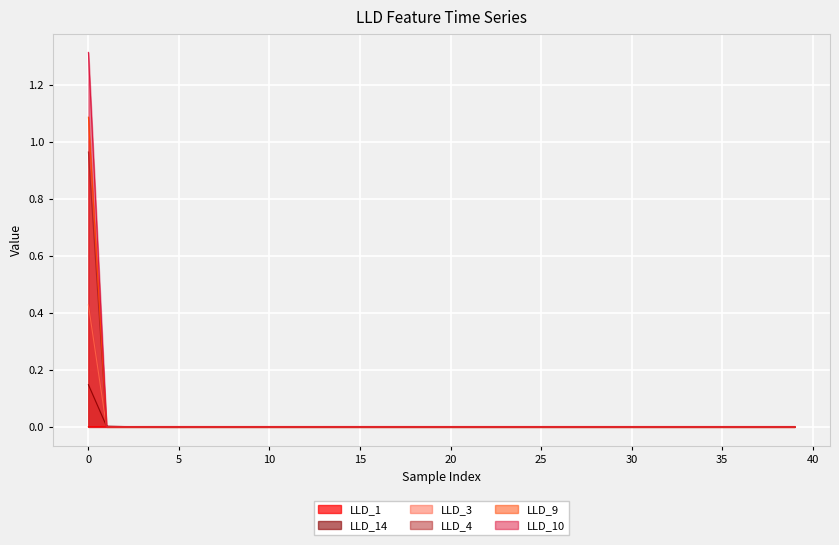

True or false: LLD_3 and LLD_9 intersect in this chart.

False